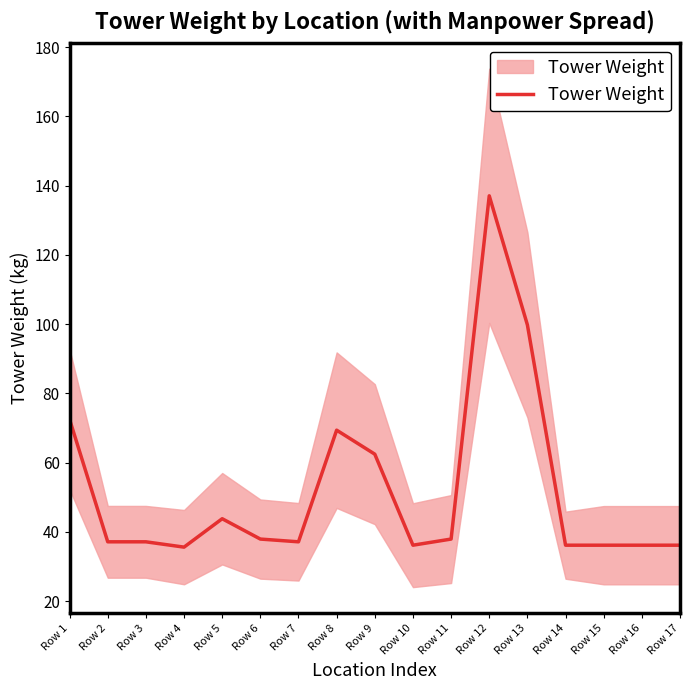

How many series are shown in this chart?

1